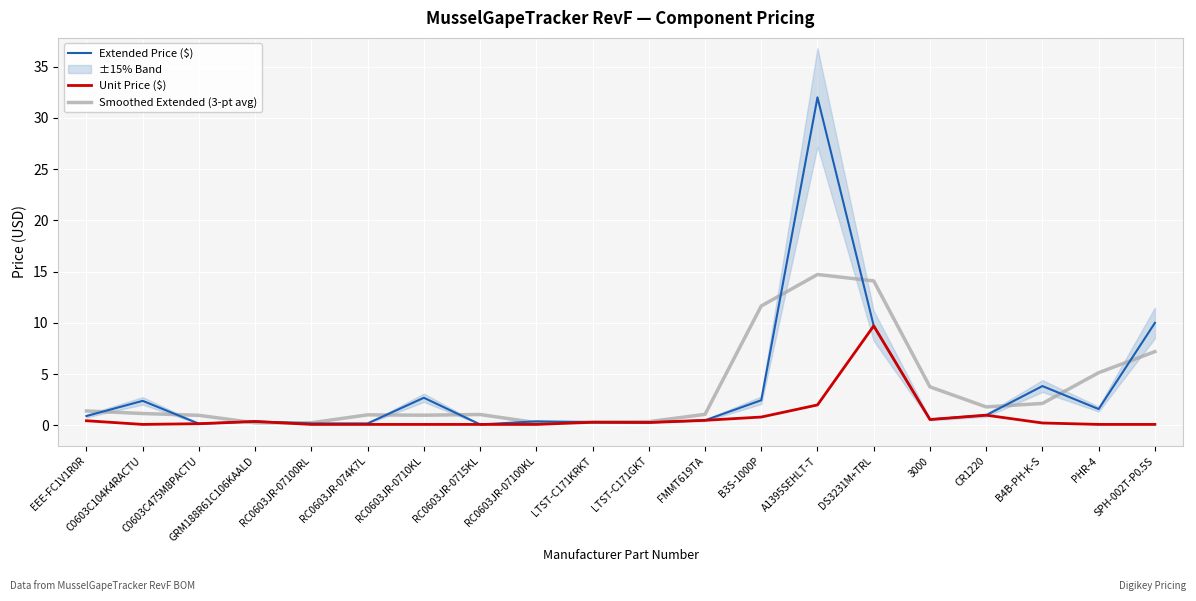

The value of Extended Price ($) at RC0603JR-0715KL is 0.1. True or false?

True